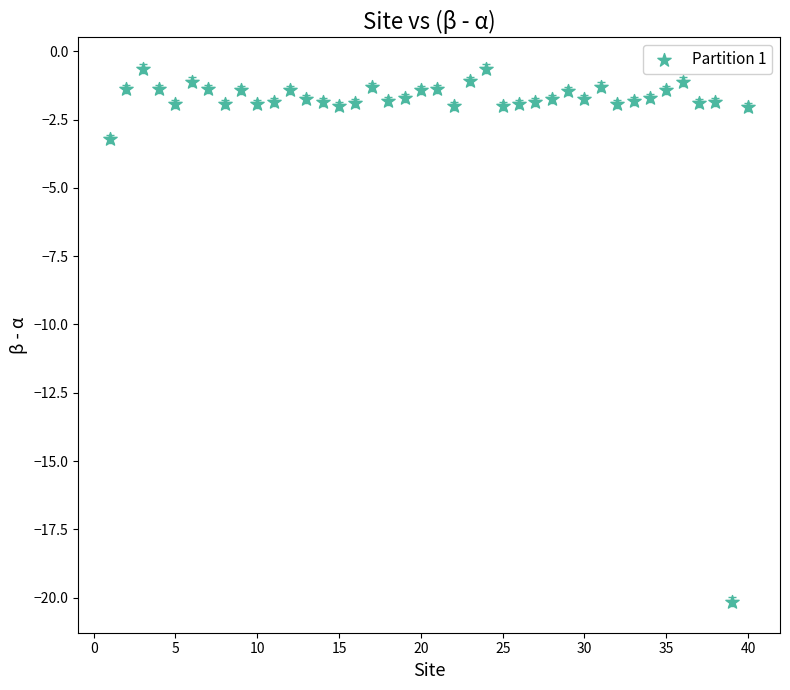

What is the range of X values (max minus min)?

39.0